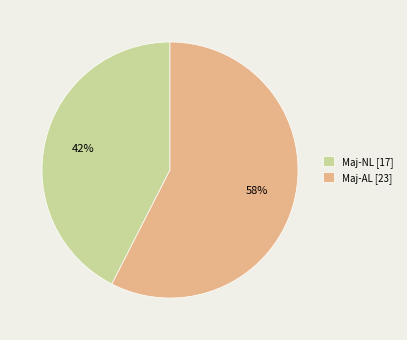

Is the sum of Maj-AL [23] and Maj-NL [17] greater than half?

Yes